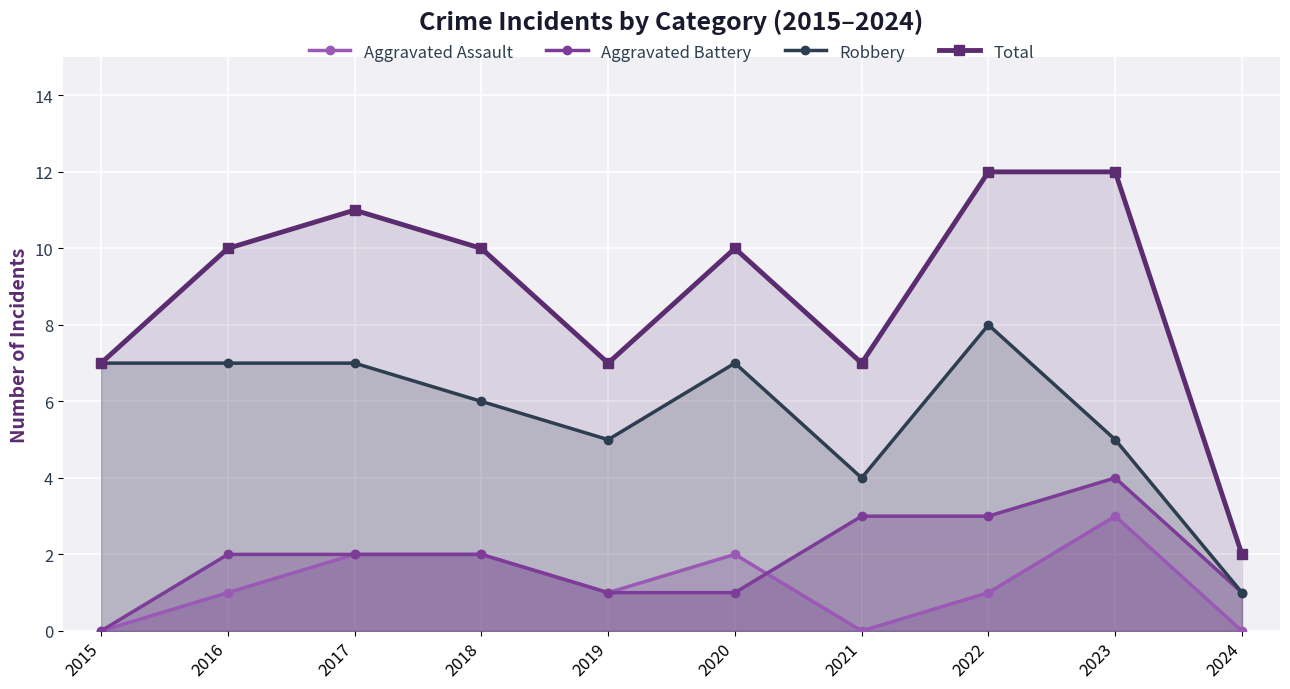

The value of Total at 2020 is 15. True or false?

False